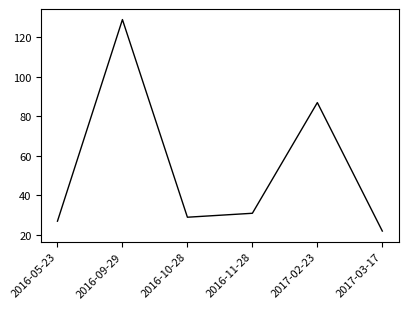

Rank the categories by value from lowest to highest.

2017-03-17, 2016-05-23, 2016-10-28, 2016-11-28, 2017-02-23, 2016-09-29